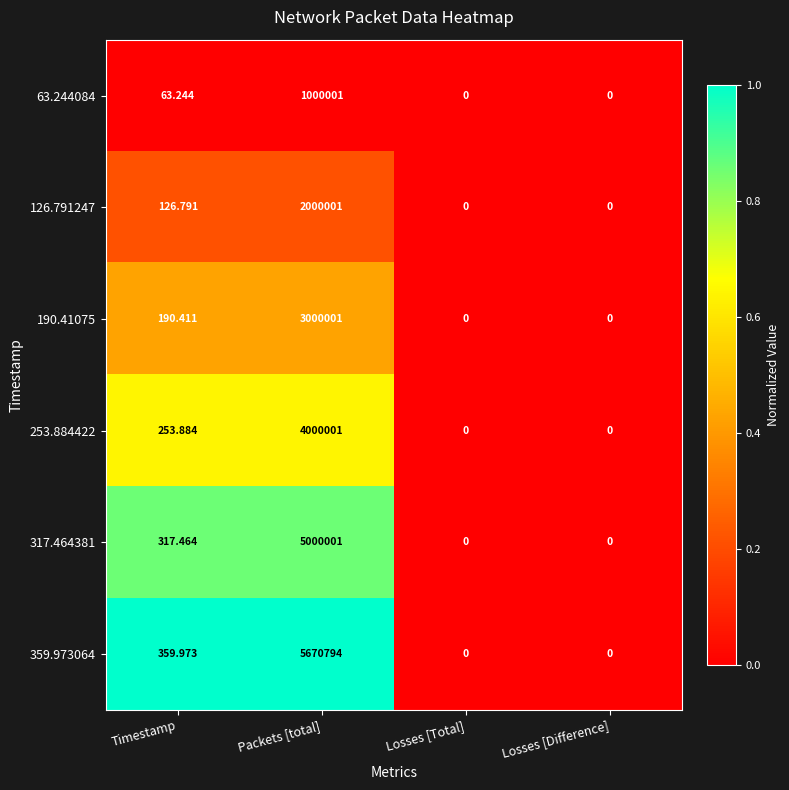

Which series has the largest range (max minus min)?

359.973064